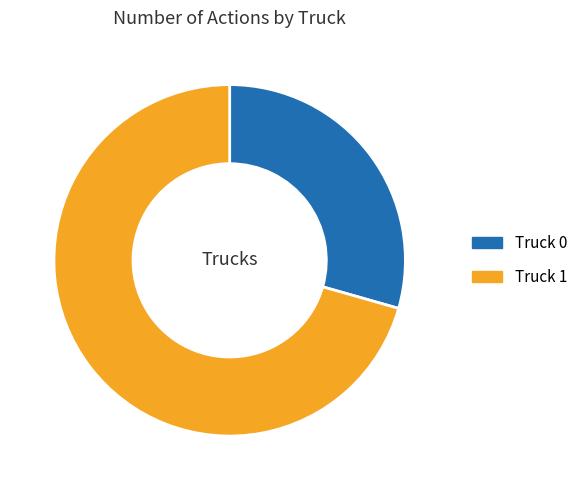

Do Truck 1 and Truck 0 together represent more than half of the pie?

Yes